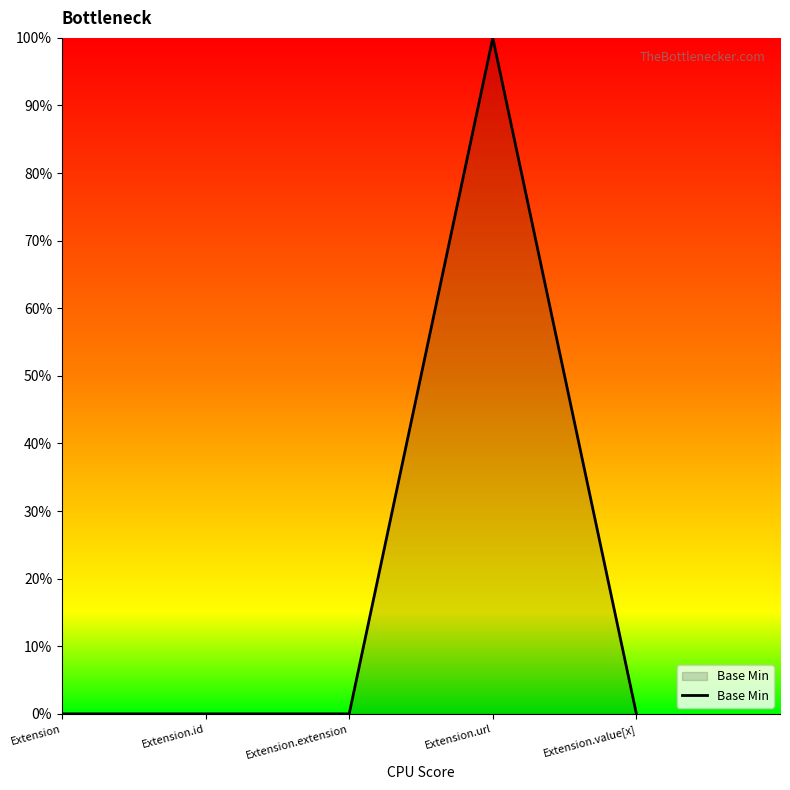

Does the chart display data point markers on the line(s)?

No